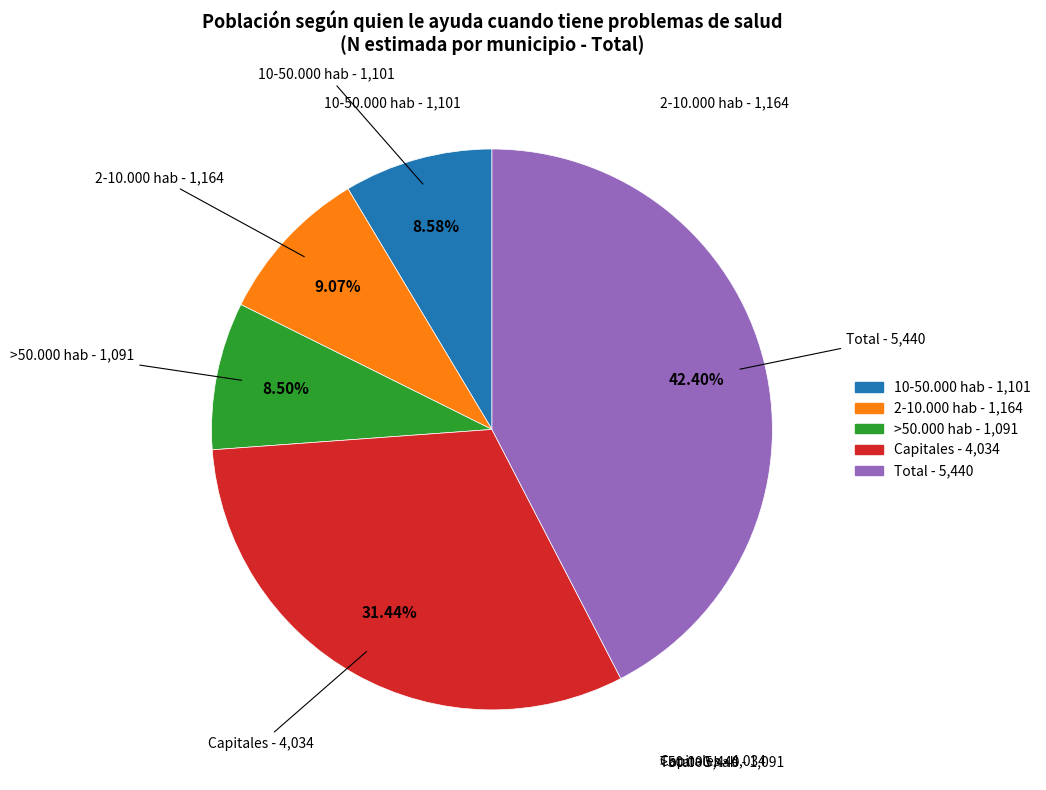

Which category has the biggest portion of the pie?

Total